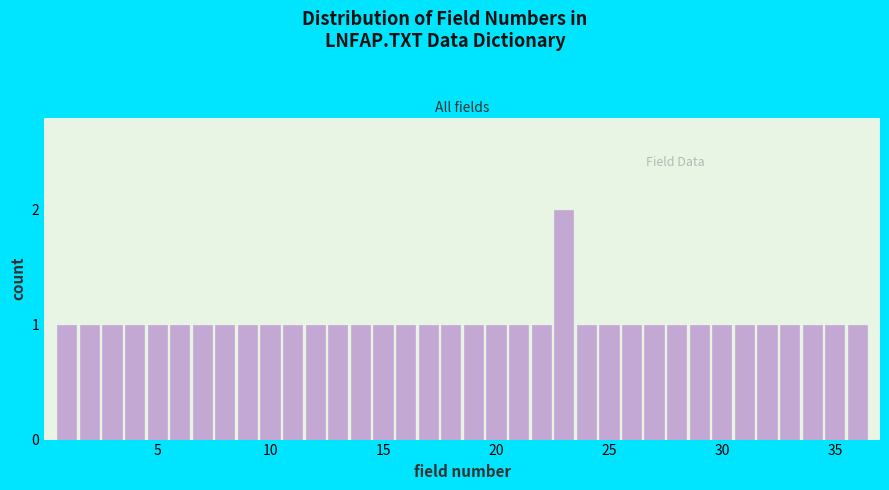

Around what value on the x-axis is the tallest bar? Give the approximate position of its centre, as read against the axis.

23.0